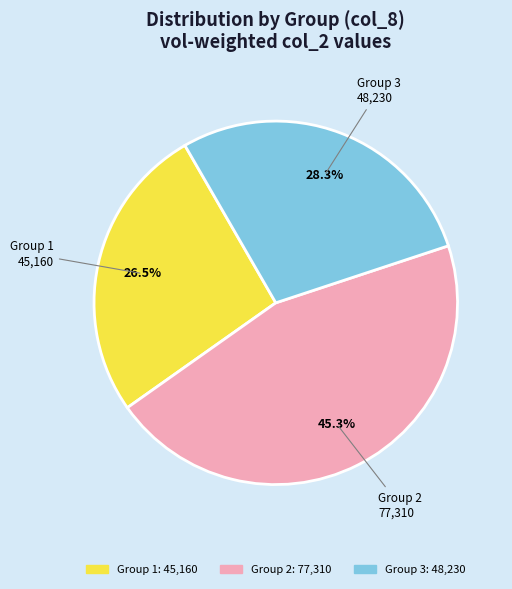

Is there any slice that represents more than half of the pie?

No